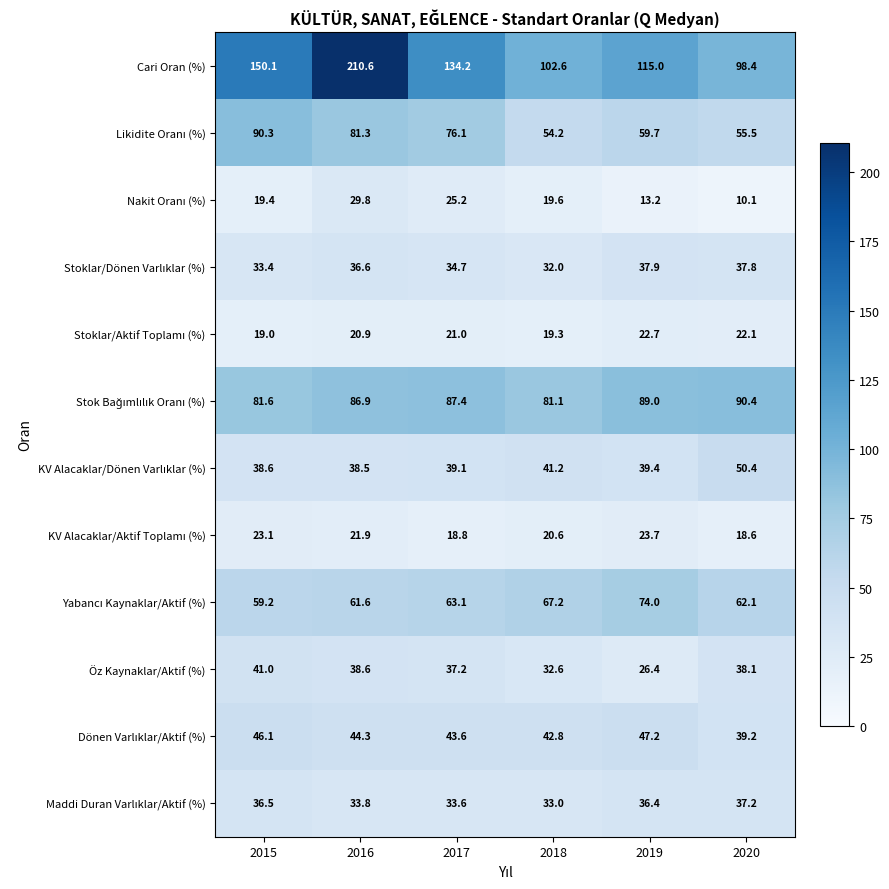

True or false: Cari Oran (%) has a value of 214.8 at 2017.

False